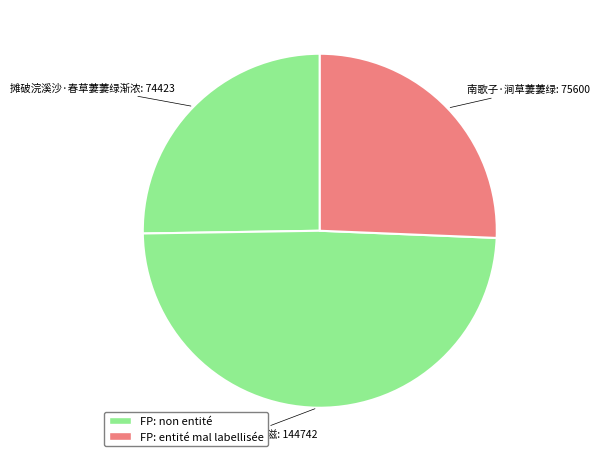

What is the largest slice in the pie chart?

春草·菶菶萋萋绿渐滋